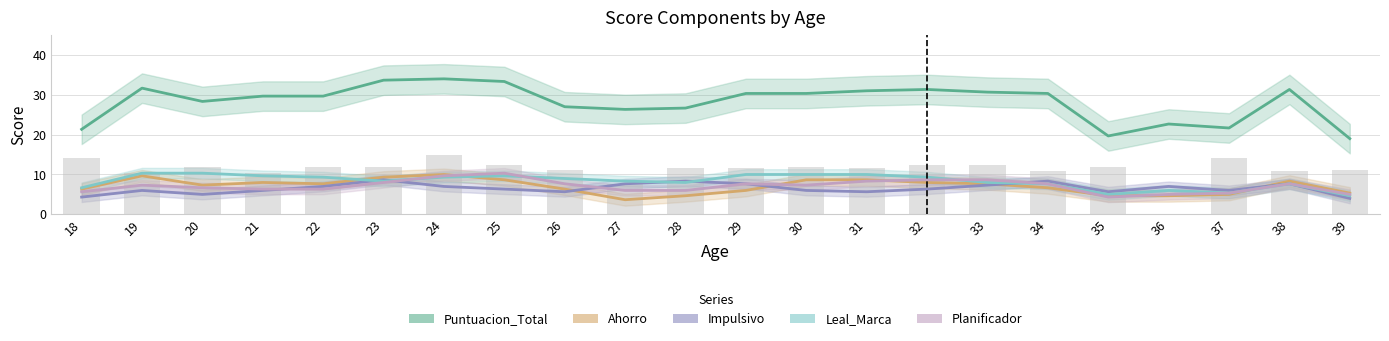

Count the number of data series in this chart.

5